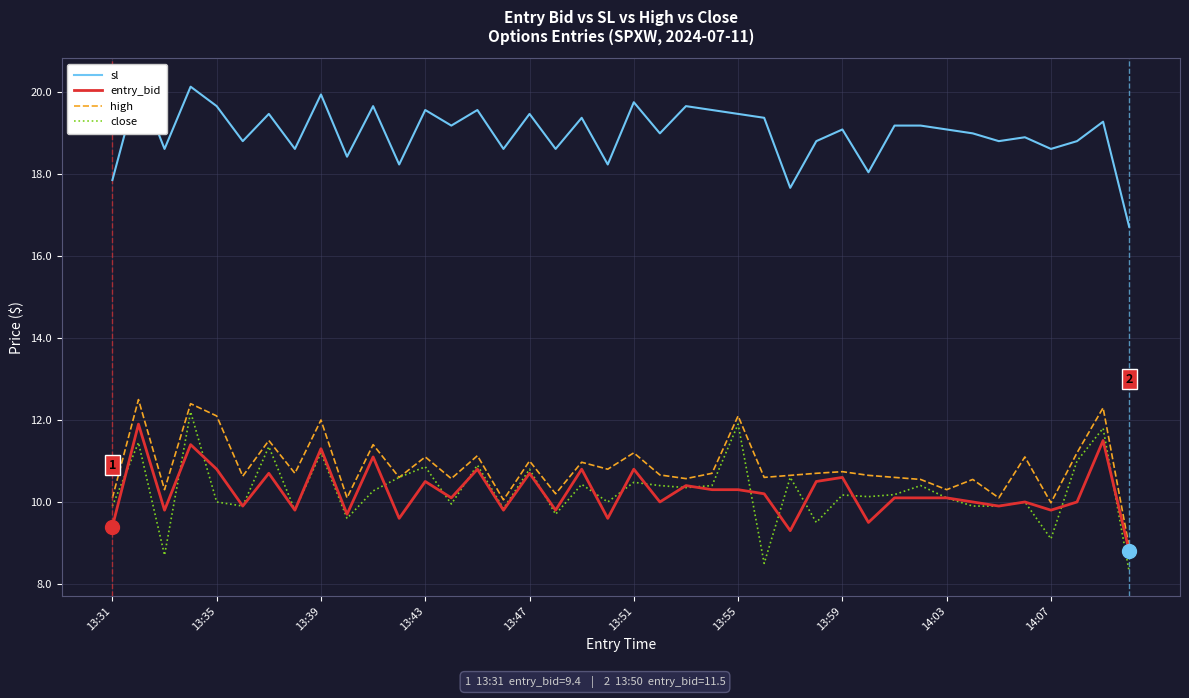

What is the highest value of the high series?

12.5